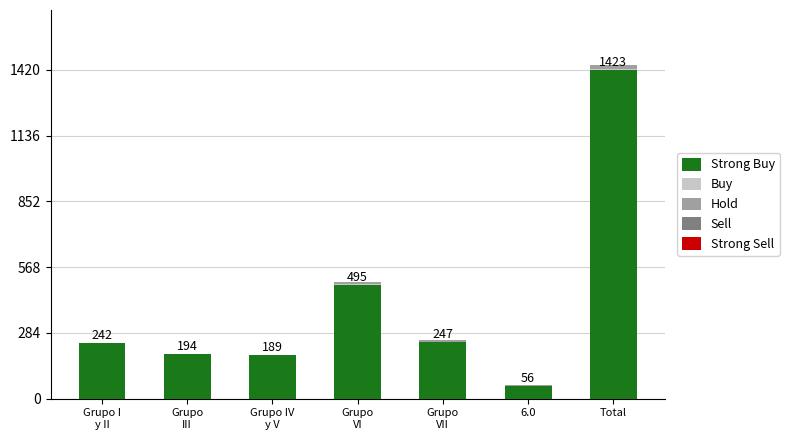

At which category is the sum across all series the highest?

Total